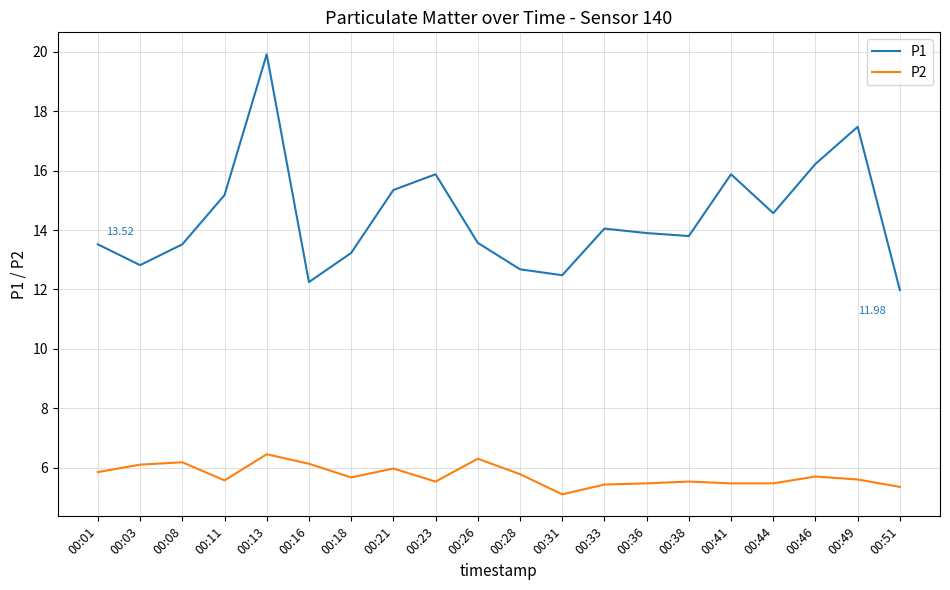

What is the sum of the P1 values at 00:44 and 00:01?

28.1